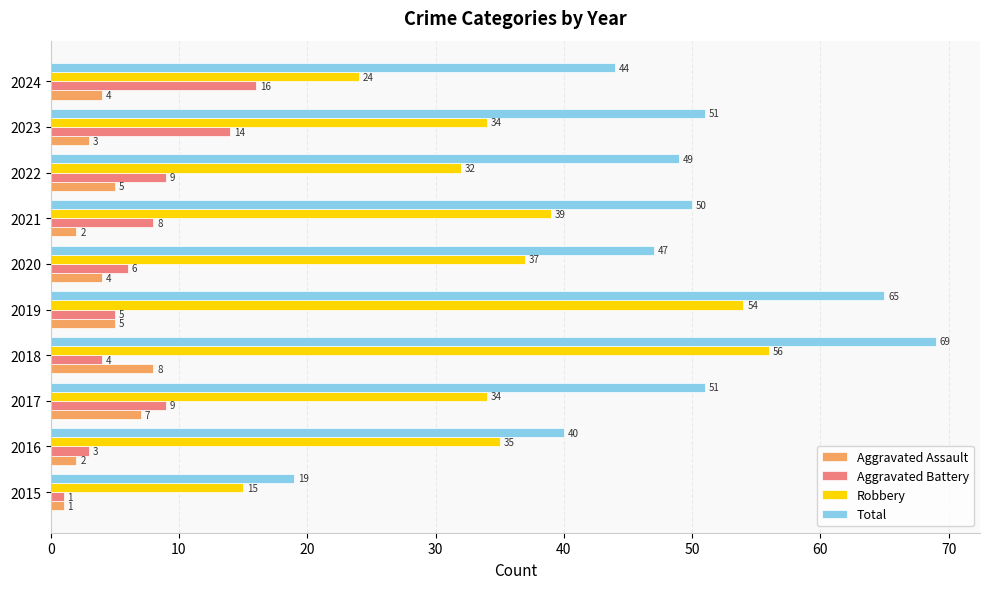

Which series has the largest total across all categories?

Total